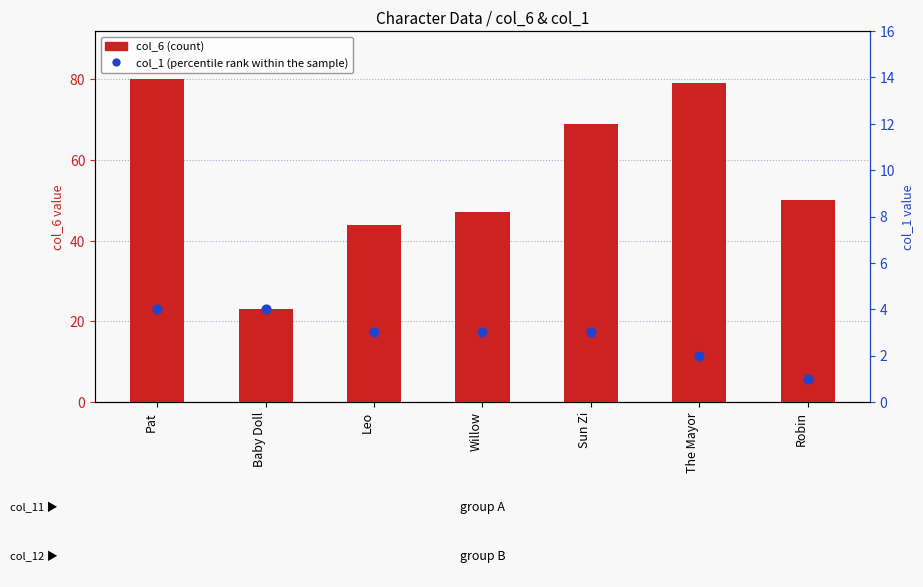

What is the total value across all series at Robin?

51